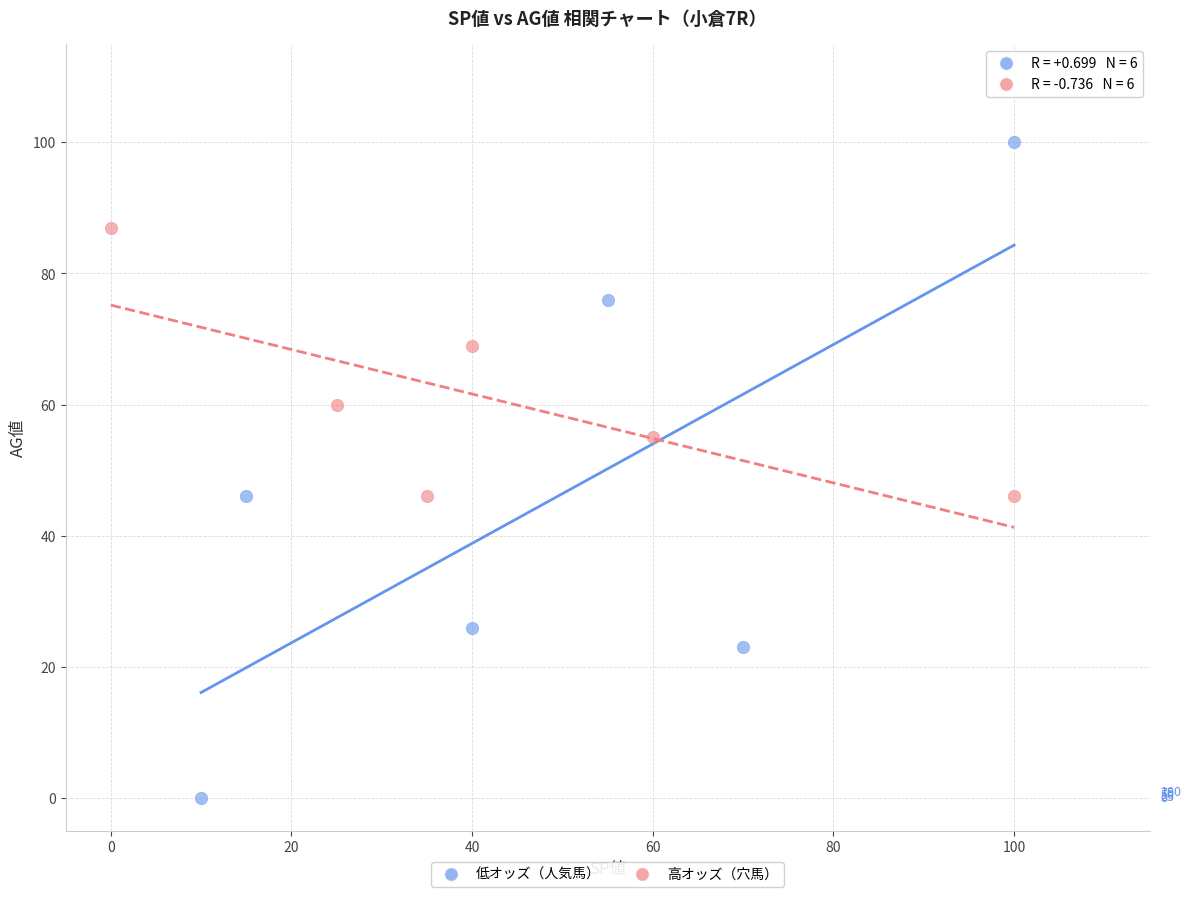

What are all the series names shown in the legend?

低オッズ（人気馬）, 高オッズ（穴馬）